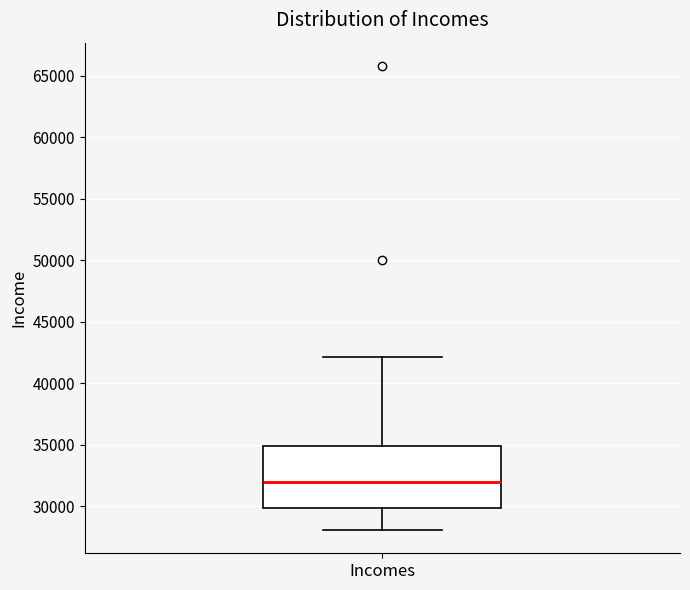

Read this box plot against the y-axis: the position of the median line, the range covered by the box, and the ends of both whiskers. The values are not printed on the chart, so give them approximately, as read against the axis.

median 32000, box 30000 to 35000, whiskers 28000 to 42000